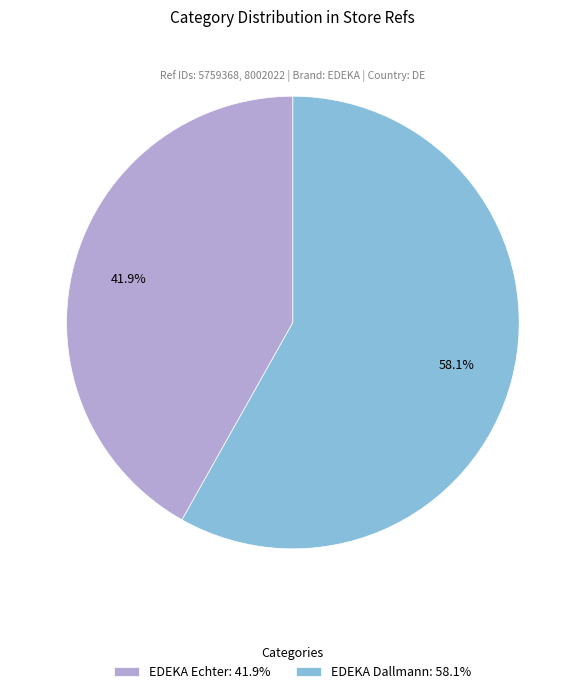

True or false: EDEKA Echter accounts for 27% of the total.

False